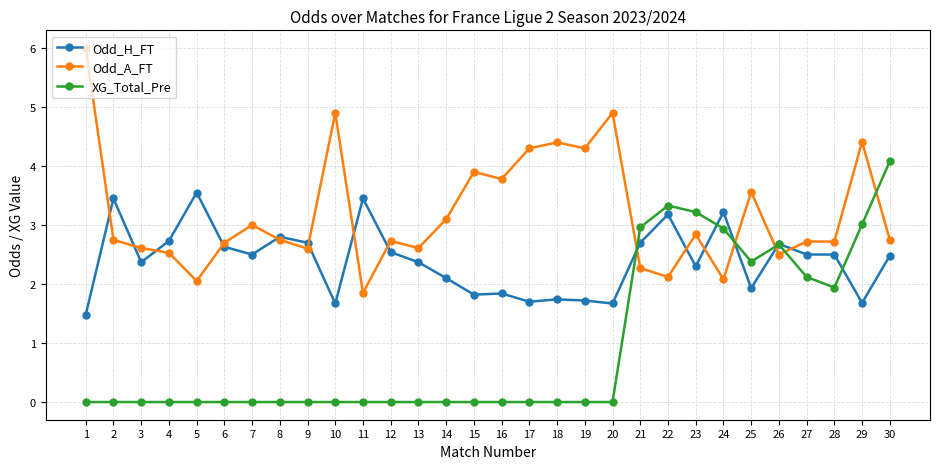

After their last crossing, which series has the higher values: Odd_A_FT or XG_Total_Pre?

XG_Total_Pre